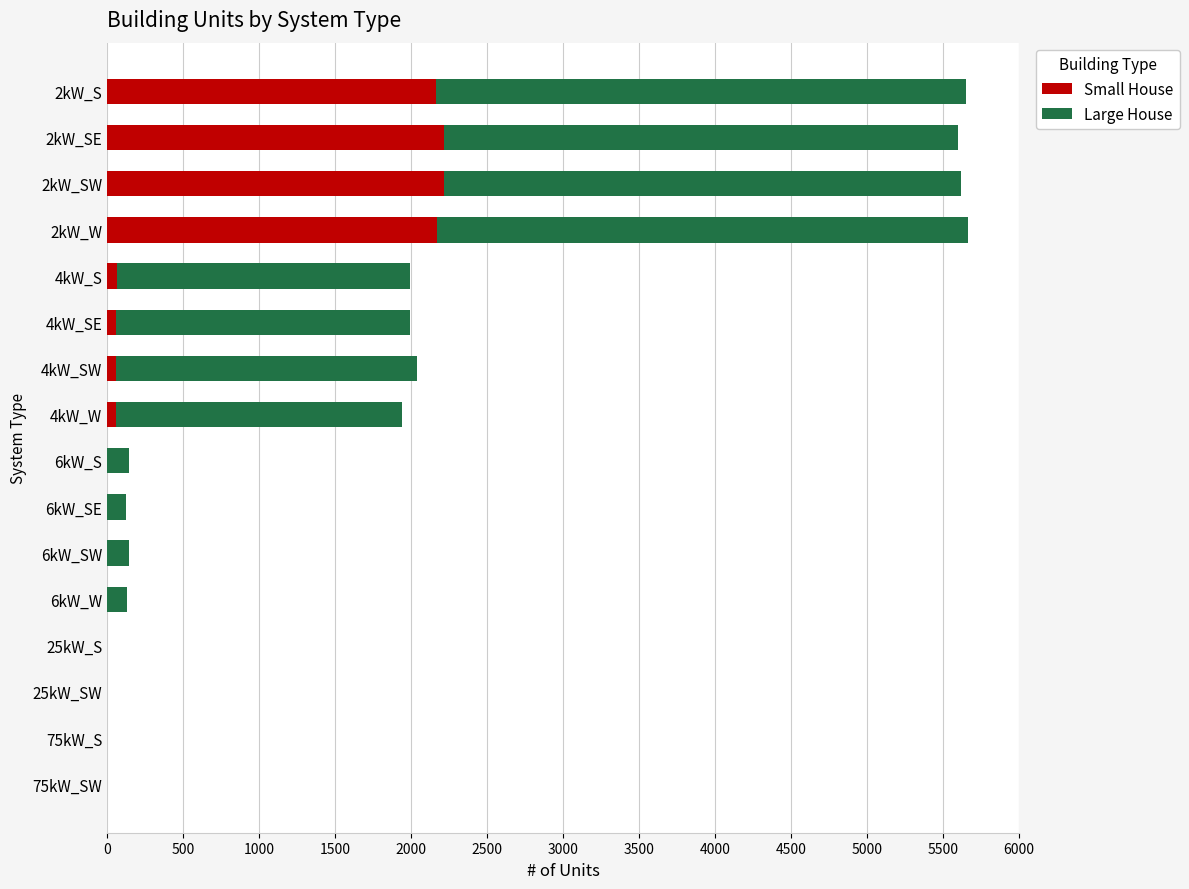

How many series are shown in this chart?

2